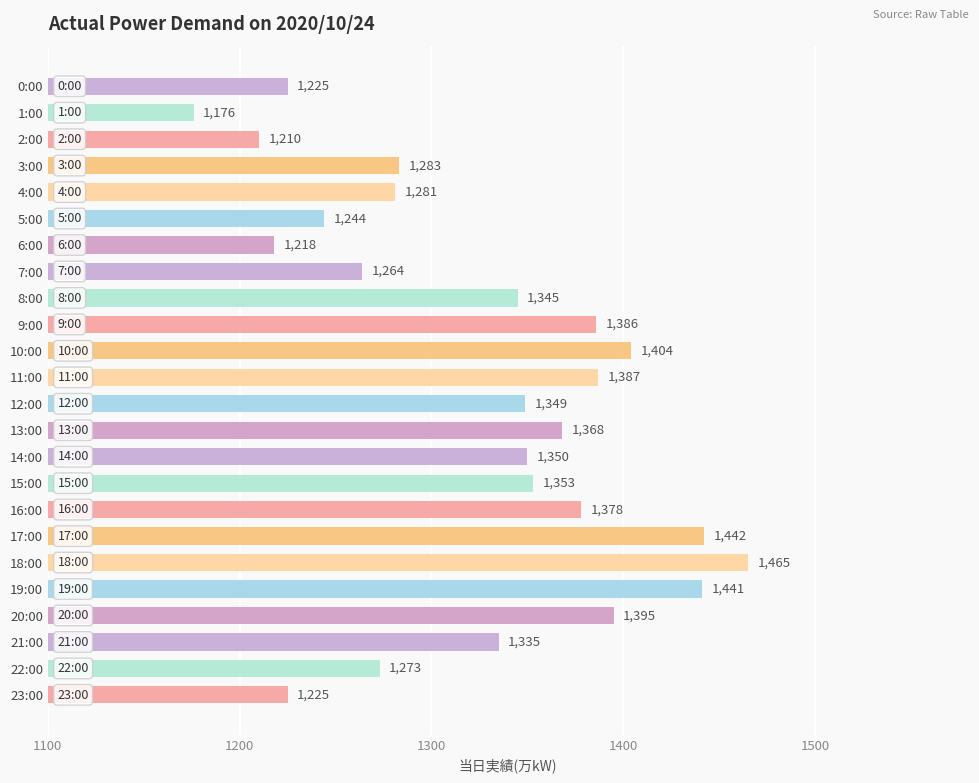

Approximately how many times larger is the value at 7:00 compared to 22:00?

1.0